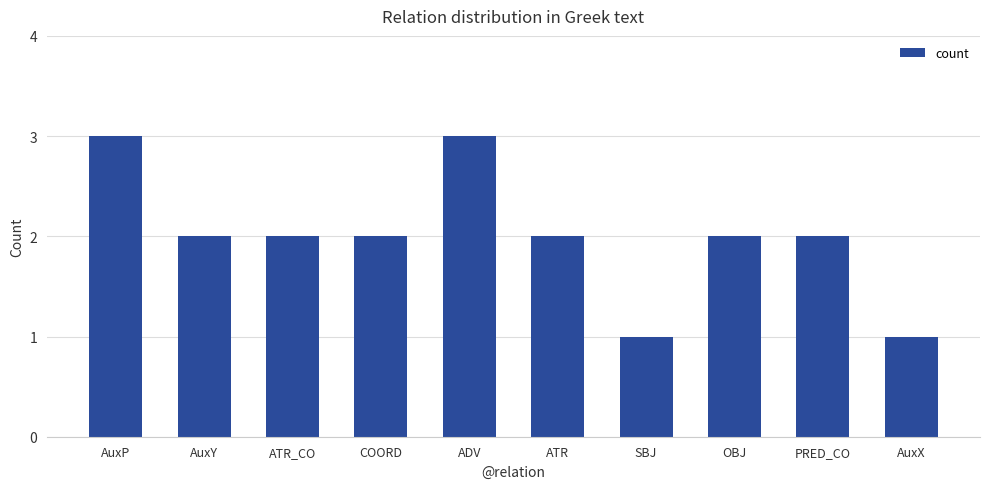

What is the greatest value displayed?

3